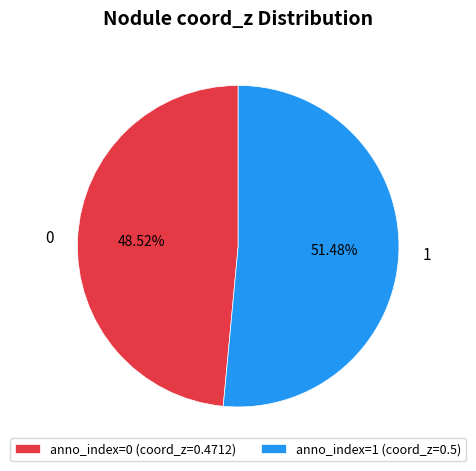

How many segments does this pie chart have?

2